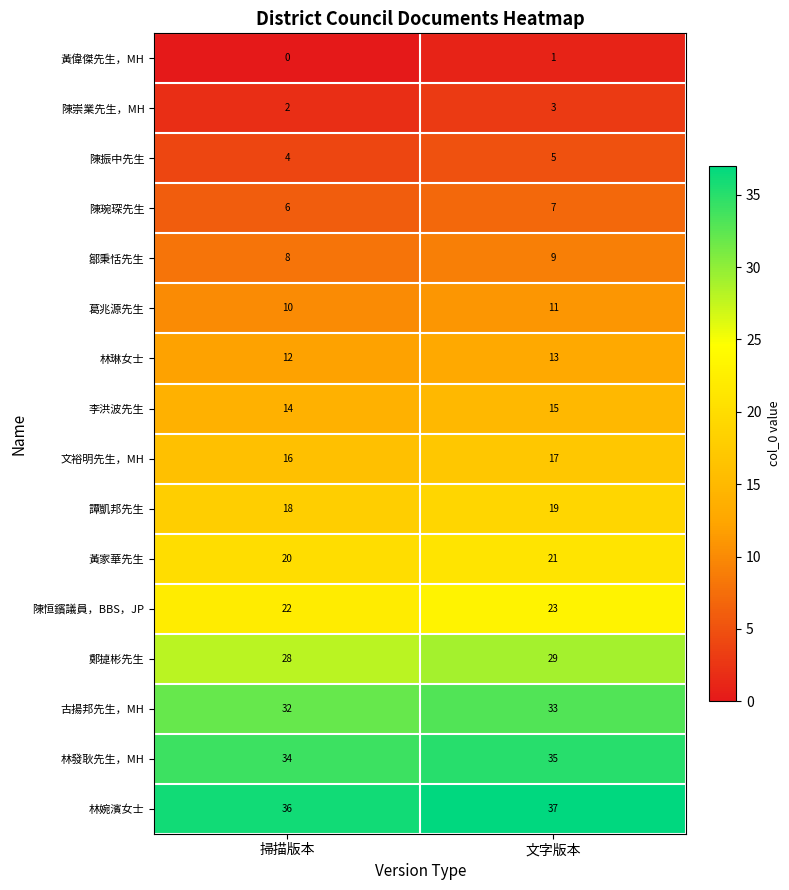

Which series has the largest total across all categories?

林婉濱女士